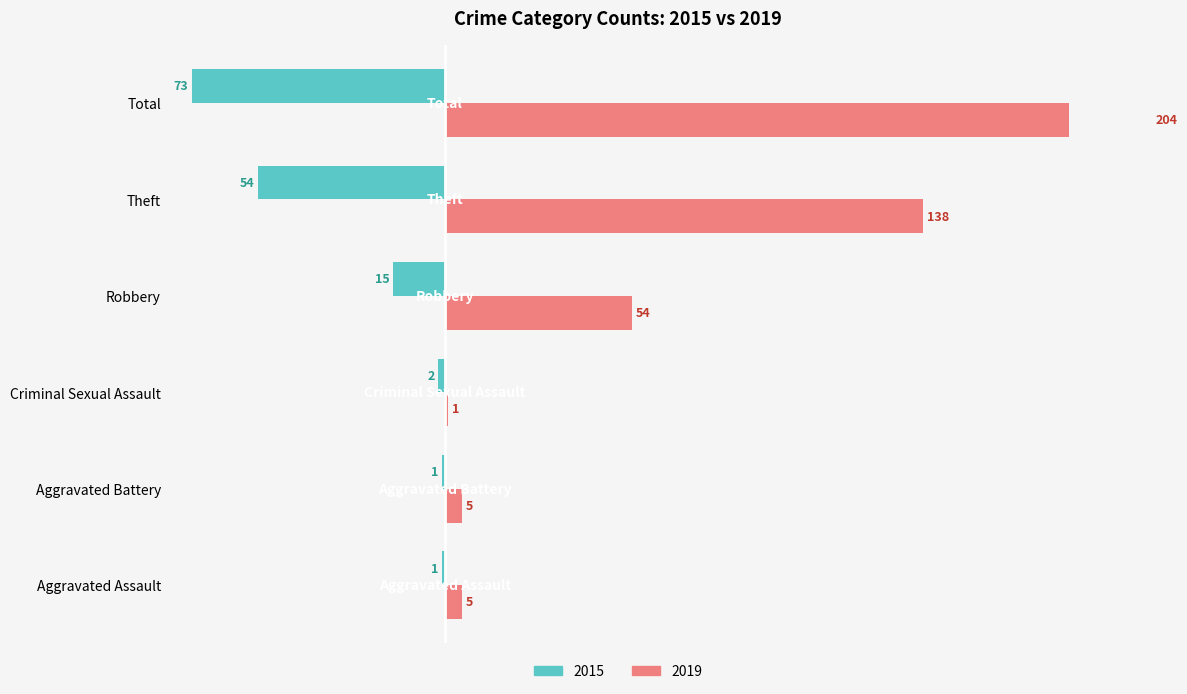

Reading left to right, transcribe all the data shown in this chart.

2015: Aggravated Assault=-1	Aggravated Battery=-1	Criminal Sexual Assault=-2	Robbery=-15	Theft=-54	Total=-73
2019: Aggravated Assault=5	Aggravated Battery=5	Criminal Sexual Assault=1	Robbery=54	Theft=138	Total=204